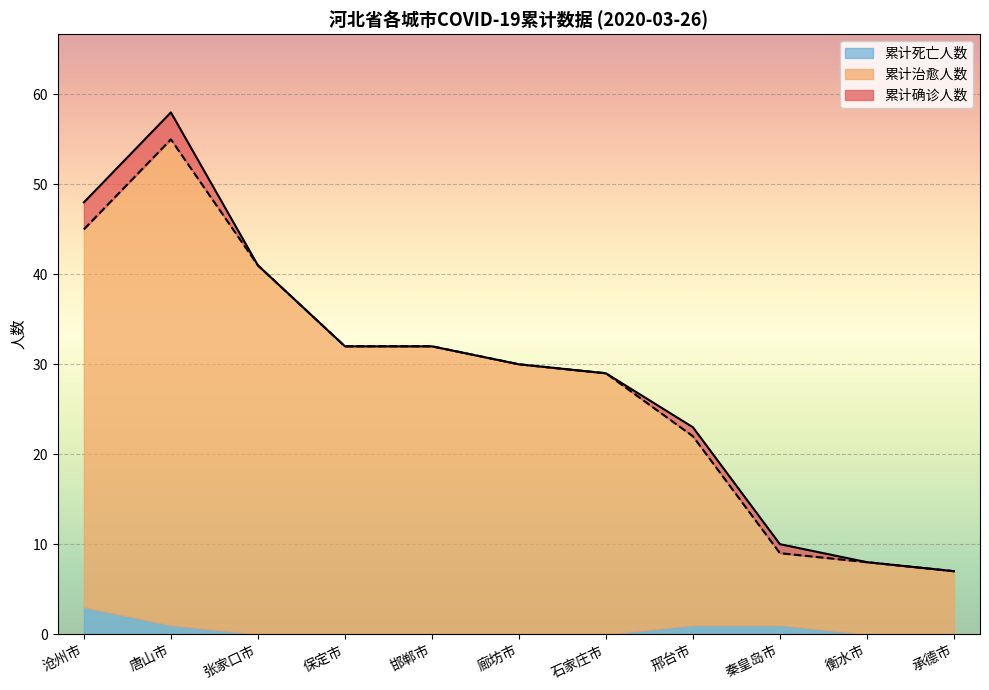

Is it true that 累计治愈人数 equals 4 at 承德市?

False